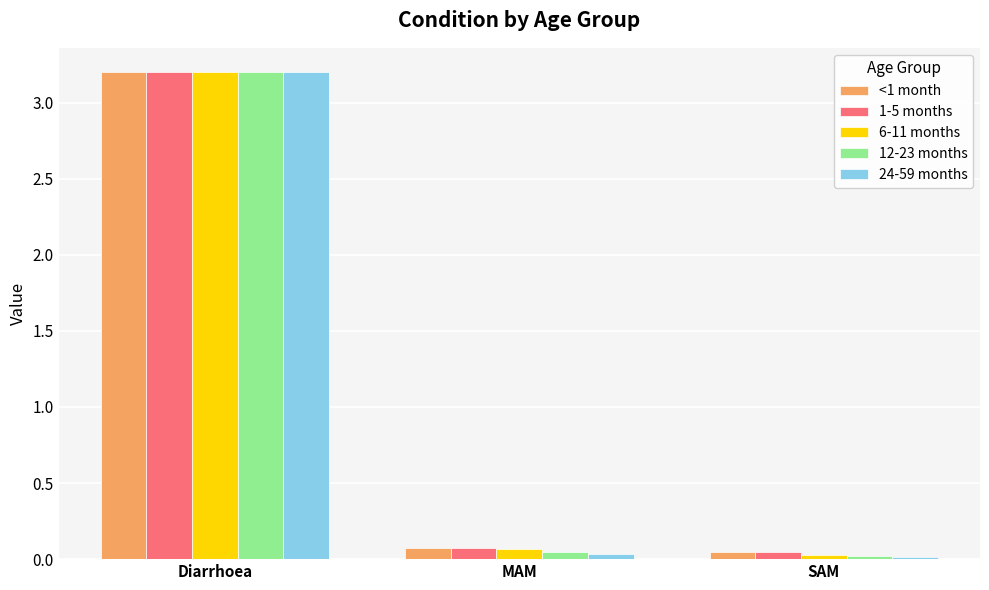

The 6-11 months series shows 3.2 at Diarrhoea. True or false?

True